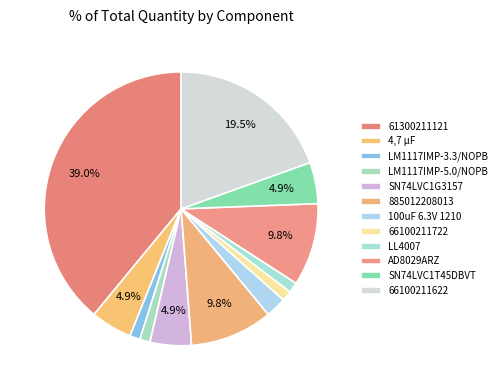

To the nearest percent, what is the average slice percentage?

8%